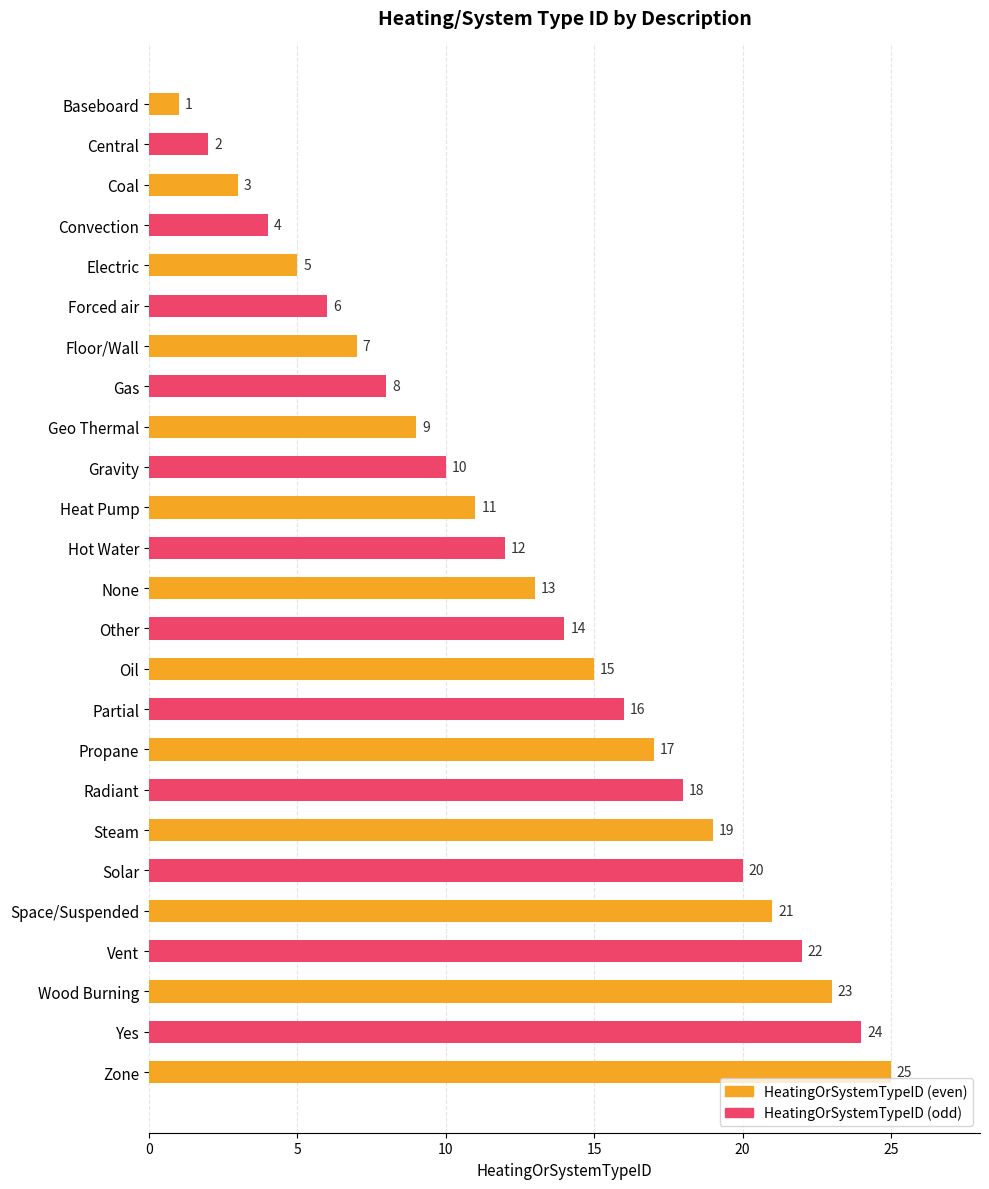

Is it true that the value at Other is 24?

False